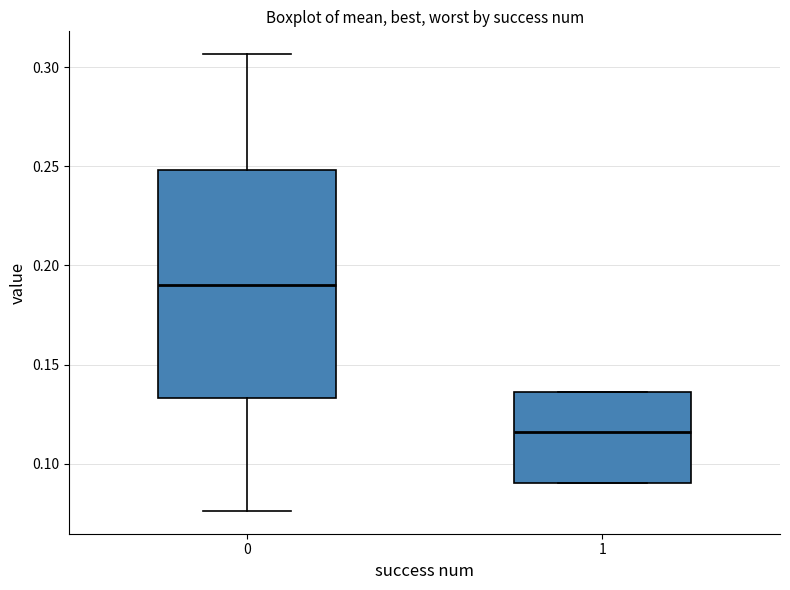

Reading left to right, read every box against the y-axis: the position of its median line, the range the box covers, and the ends of its whiskers. The values are not printed on the chart, so give them approximately, as read against the axis.

0: median 0.190, box 0.135 to 0.250, whiskers 0.075 to 0.305
1: median 0.115, box 0.090 to 0.135, whiskers 0.090 to 0.135